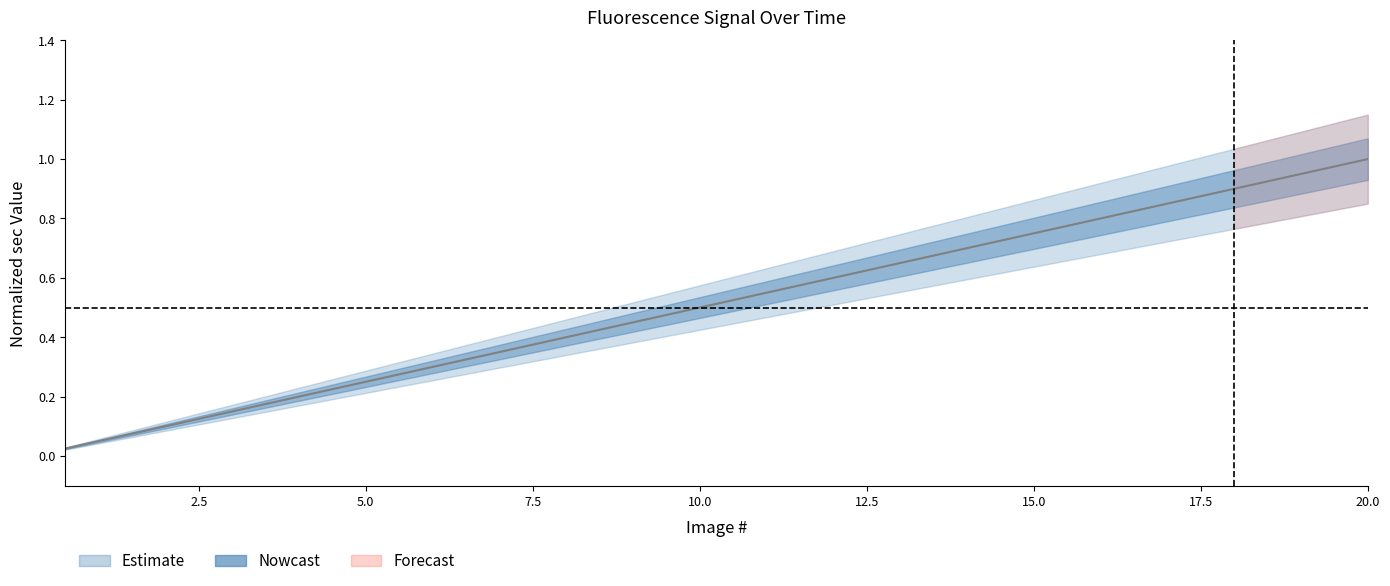

The chart shows a value of 0.4 at 5.0. True or false?

False